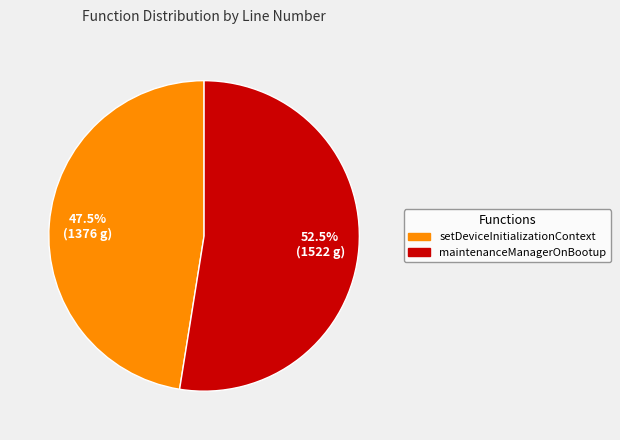

What percentage do maintenanceManagerOnBootup and setDeviceInitializationContext together represent?

100.0%